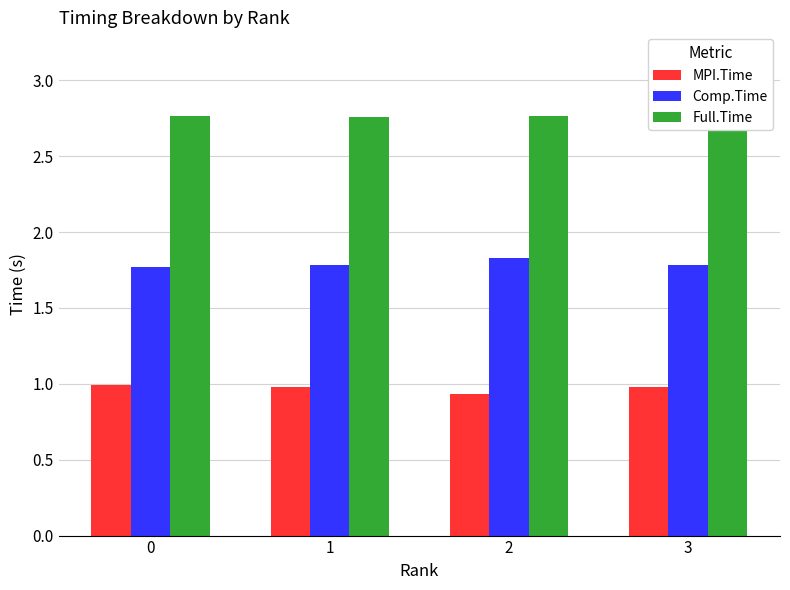

What are all the series names shown in the legend?

MPI.Time, Comp.Time, Full.Time